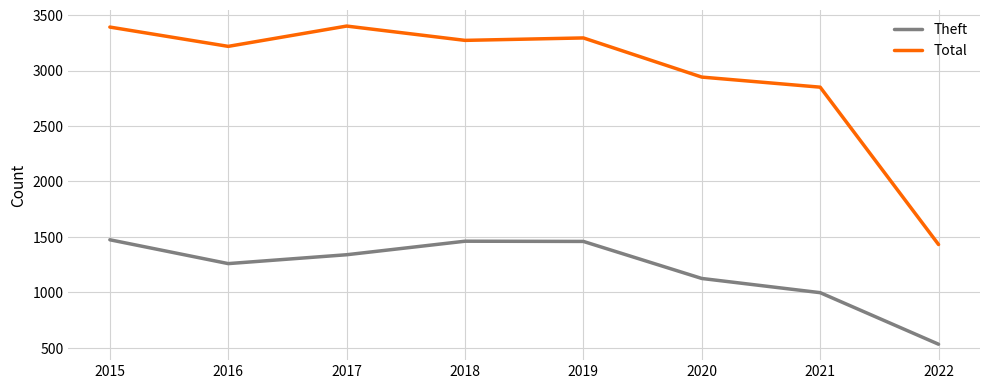

At which label is Theft closest to 1003?

2021